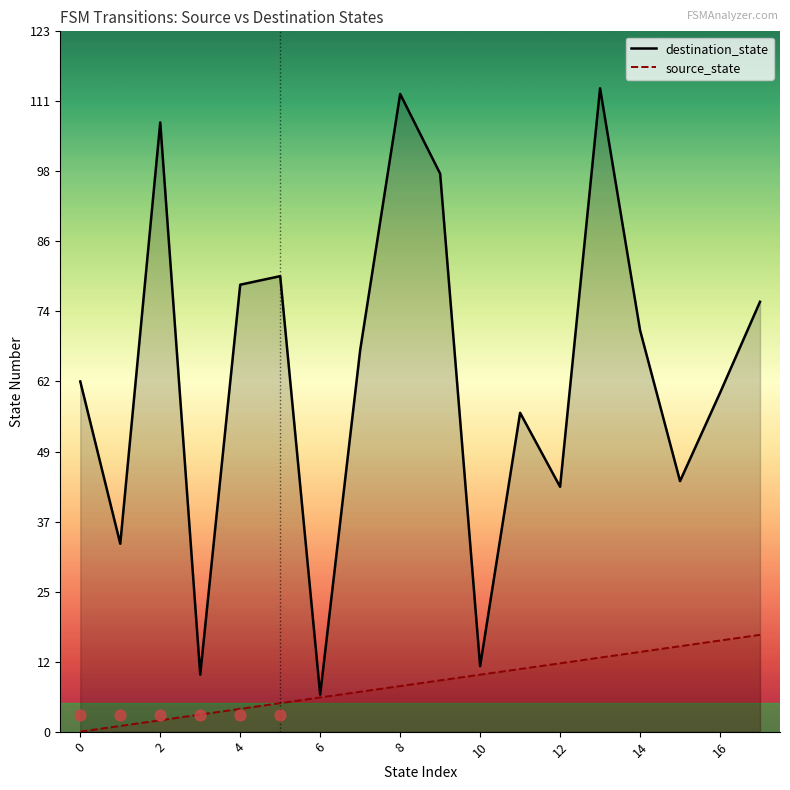

Which series contains the lowest Y value?

source_state